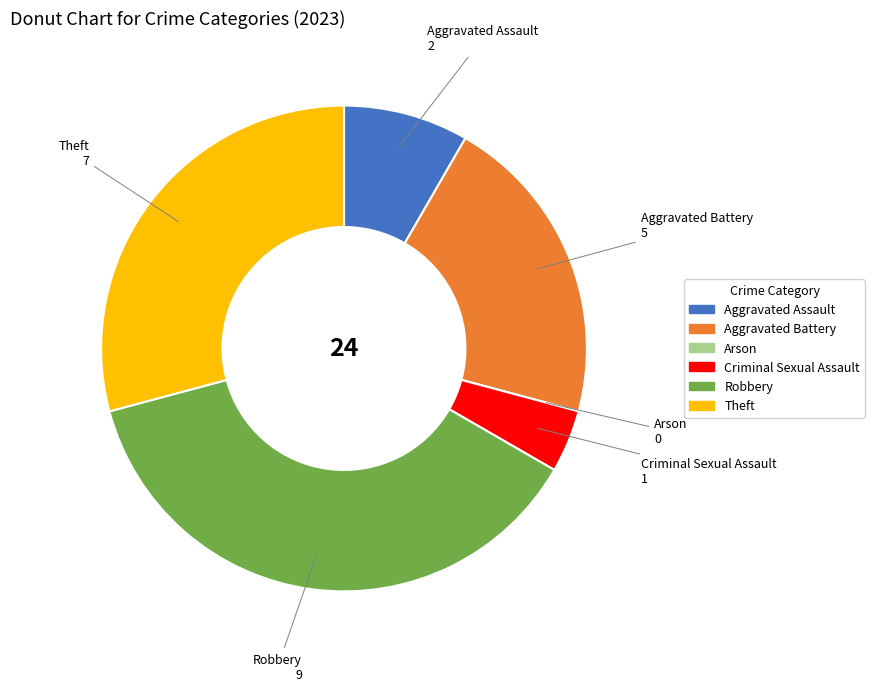

Is there a majority slice in this chart?

No